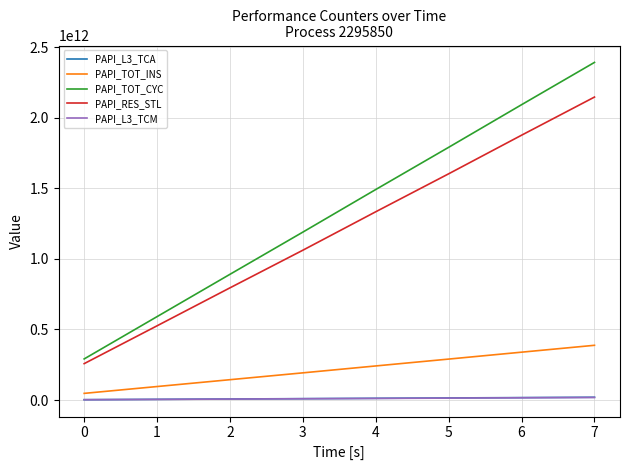

Where is PAPI_RES_STL nearest to the value 1202610093101?

4